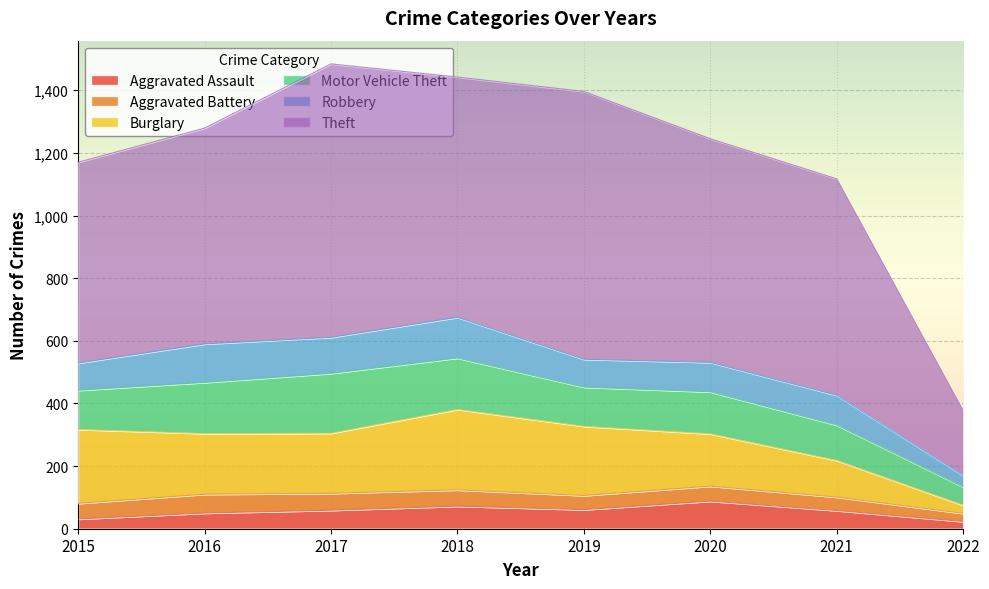

What value does the Aggravated Battery series have at 2019?

45